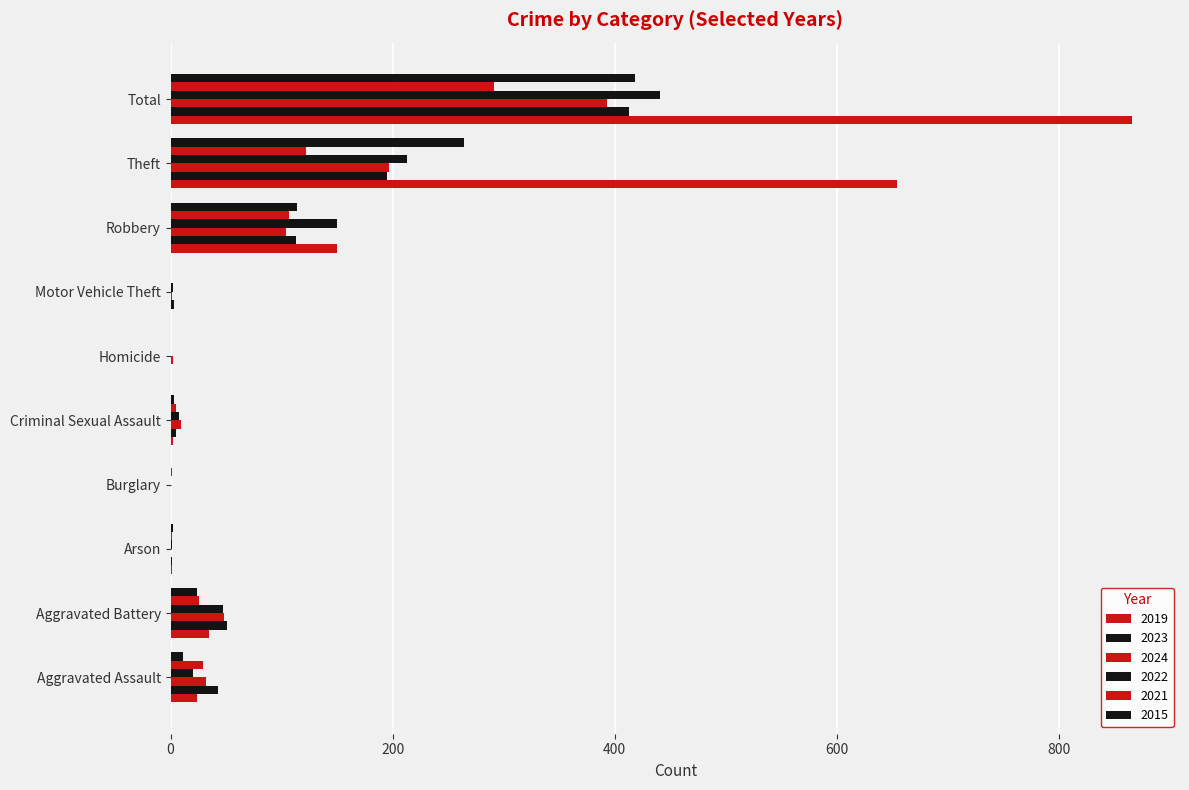

Which series has the widest spread of values?

2019